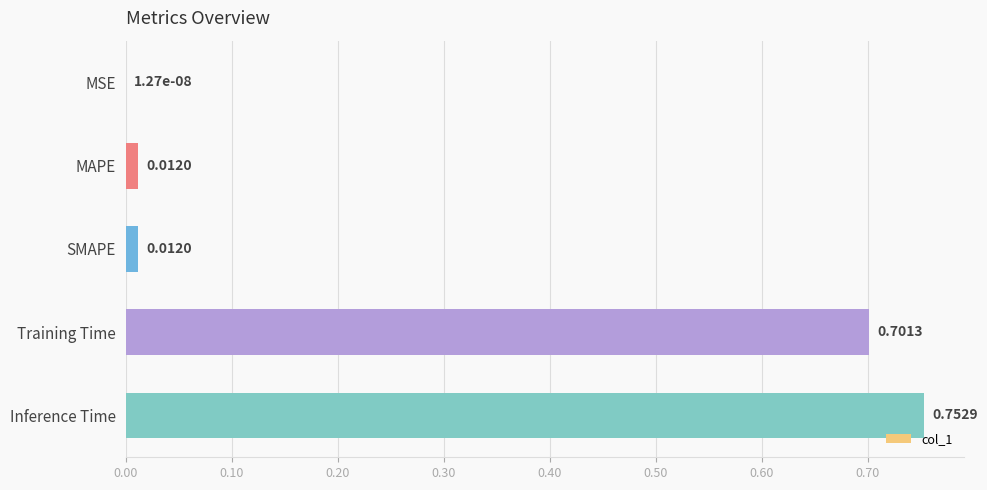

Are the bars horizontal?

Yes